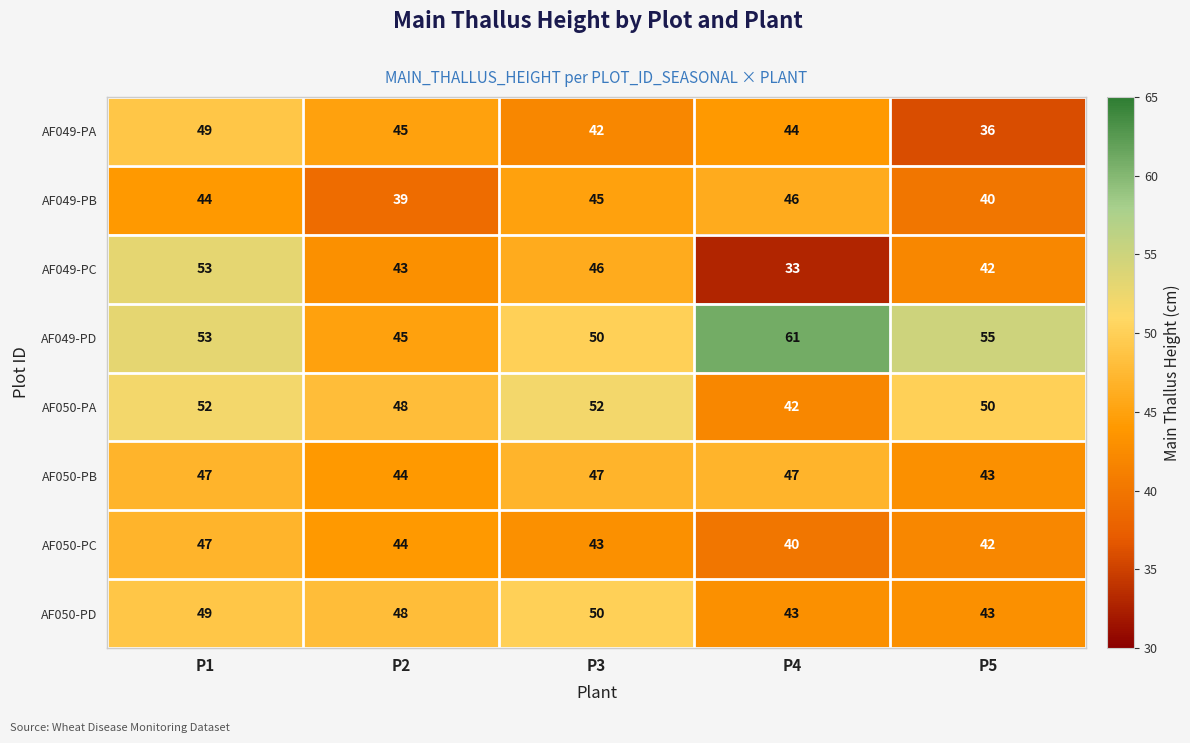

Rank the categories by AF049-PA value from lowest to highest.

P5, P3, P4, P2, P1